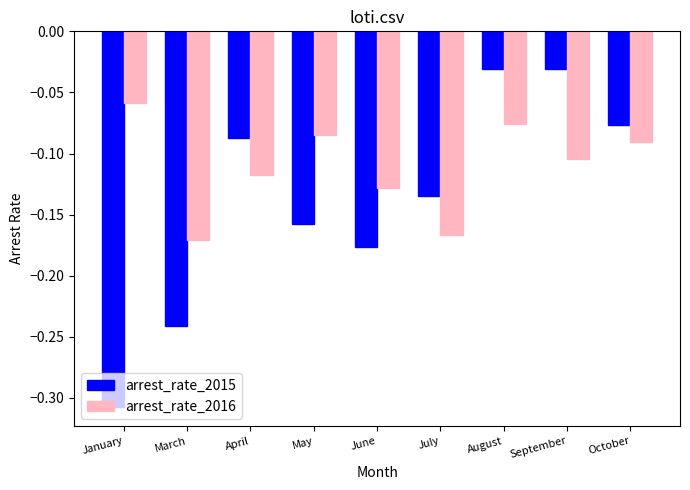

How many bars are there in total?

18